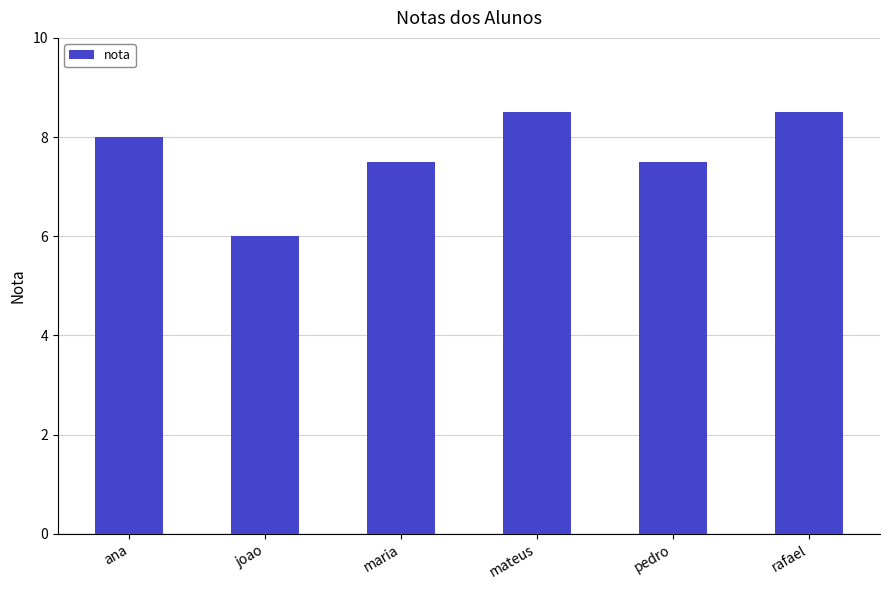

What is the ratio of the value at pedro to the value at ana?

0.9